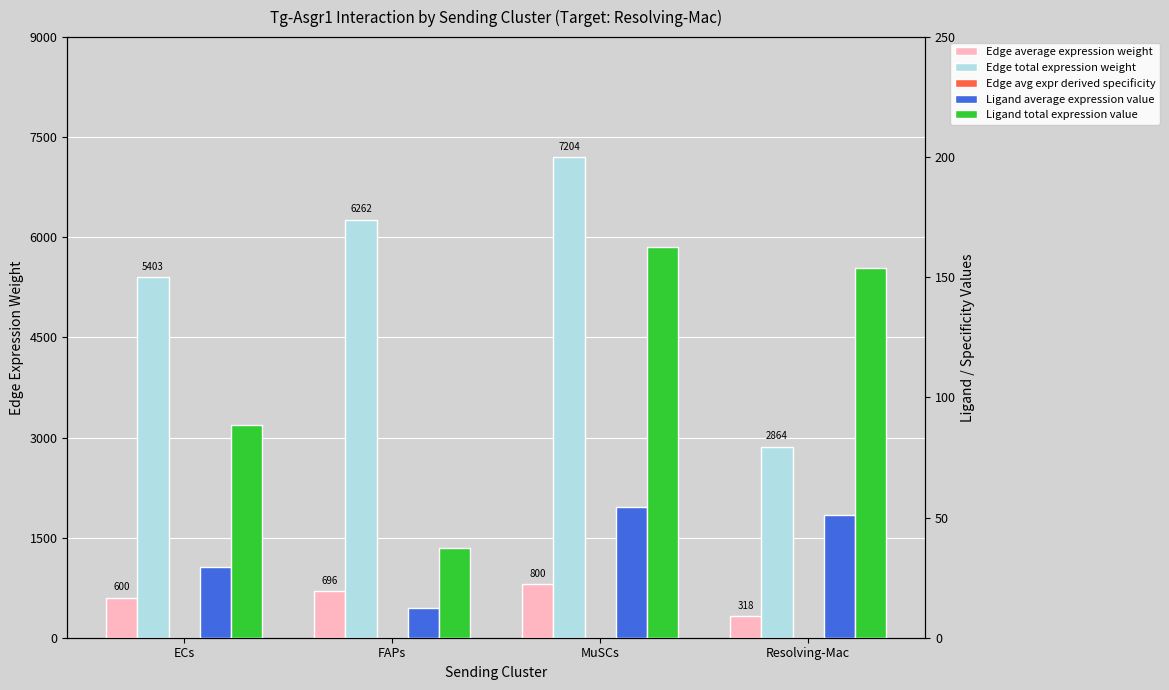

What is the value of the Edge total expression weight bar at the 2nd from the left?

6262.3